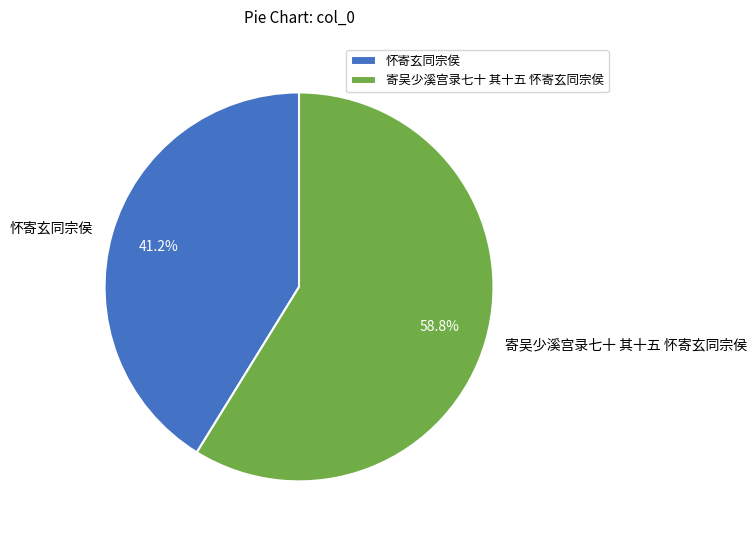

To the nearest percent, what is the combined percentage of 寄吴少溪宫录七十 其十五 怀寄玄同宗侯 and 怀寄玄同宗侯?

100%